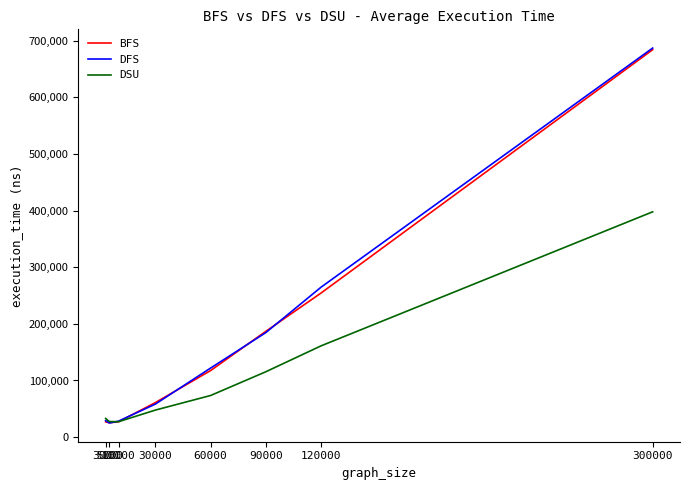

Is it true that DFS equals 687064.0 at 300000?

True